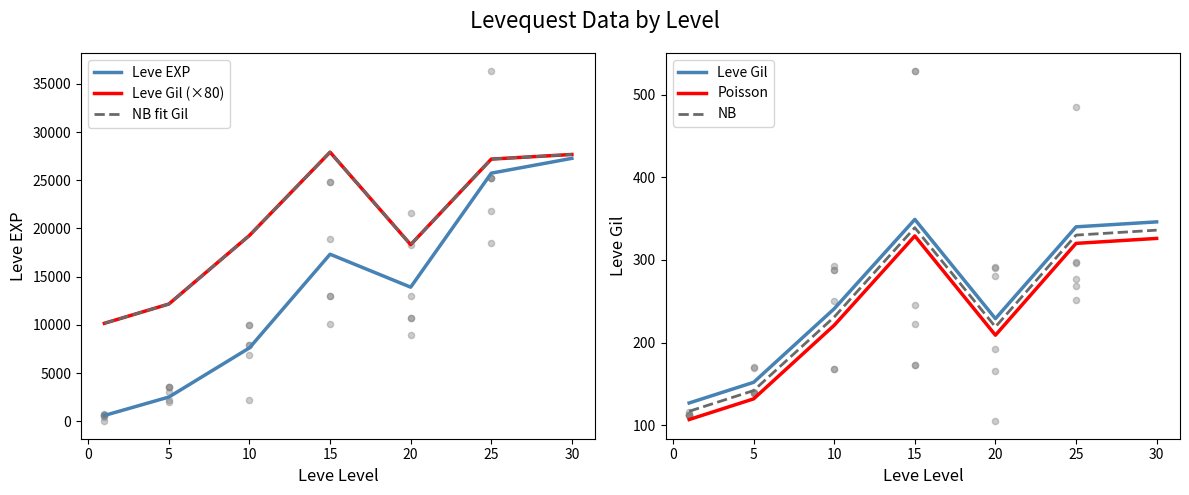

Which series contains the highest Y value?

Leve Gil (×80)